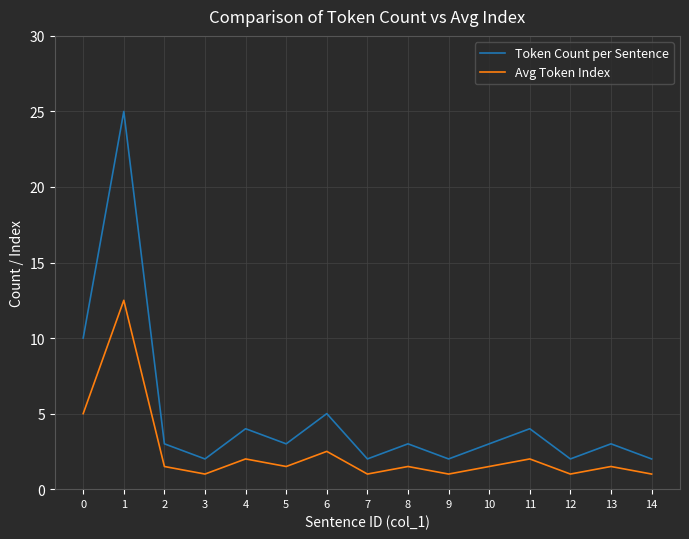

The value of Token Count per Sentence at 11 is 4.0. True or false?

True